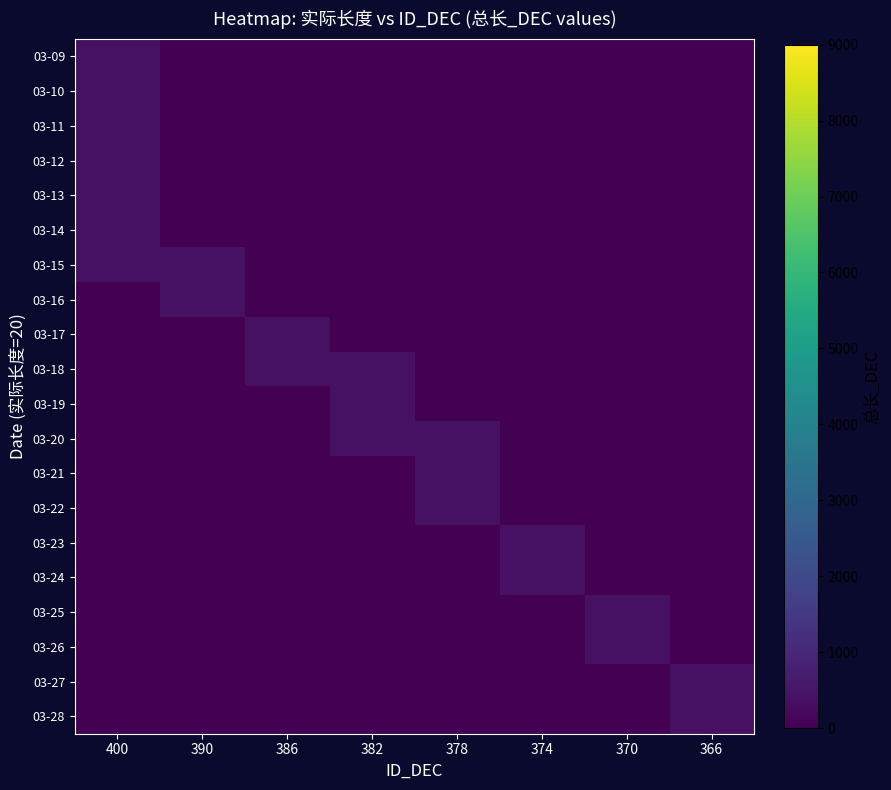

What is the total value across all series at 378?

1200